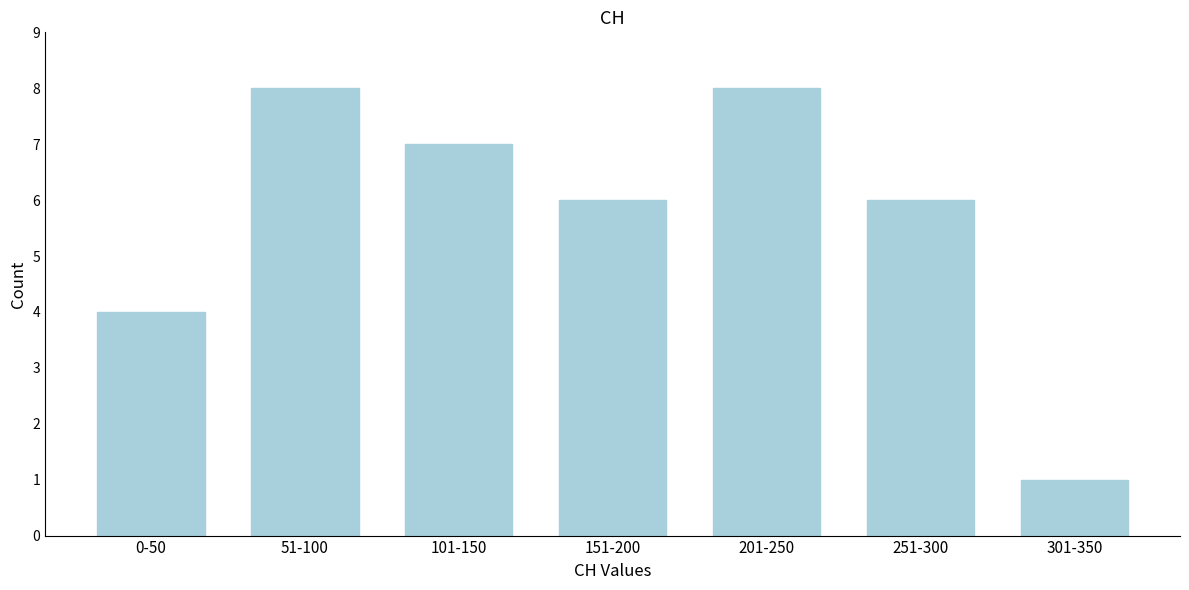

Reading left to right, list all the values displayed in this chart.

0-50=4	51-100=8	101-150=7	151-200=6	201-250=8	251-300=6	301-350=1